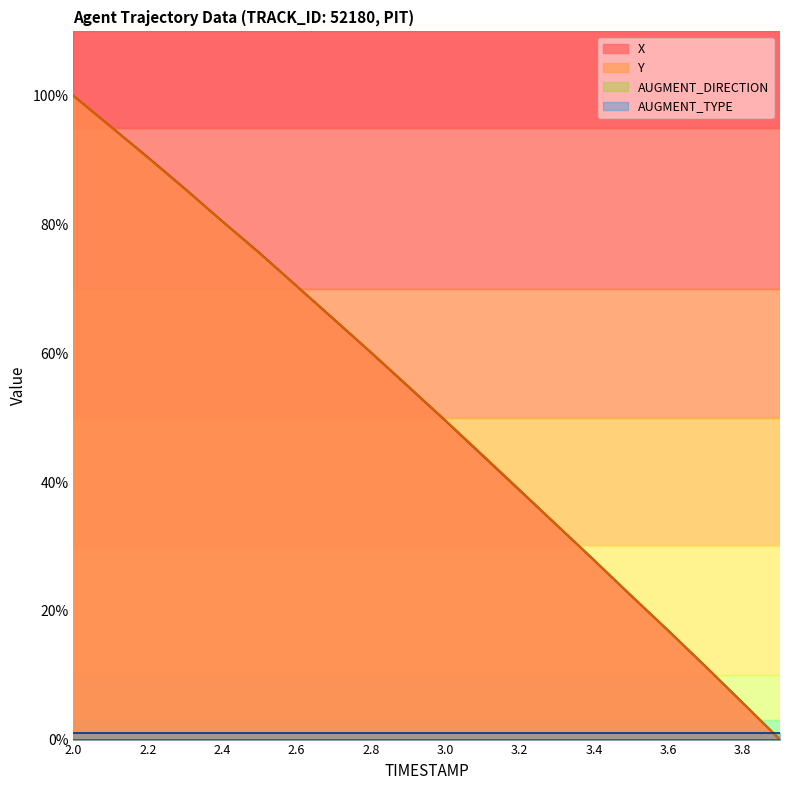

What is the label of the 2nd point from the right?

3.8